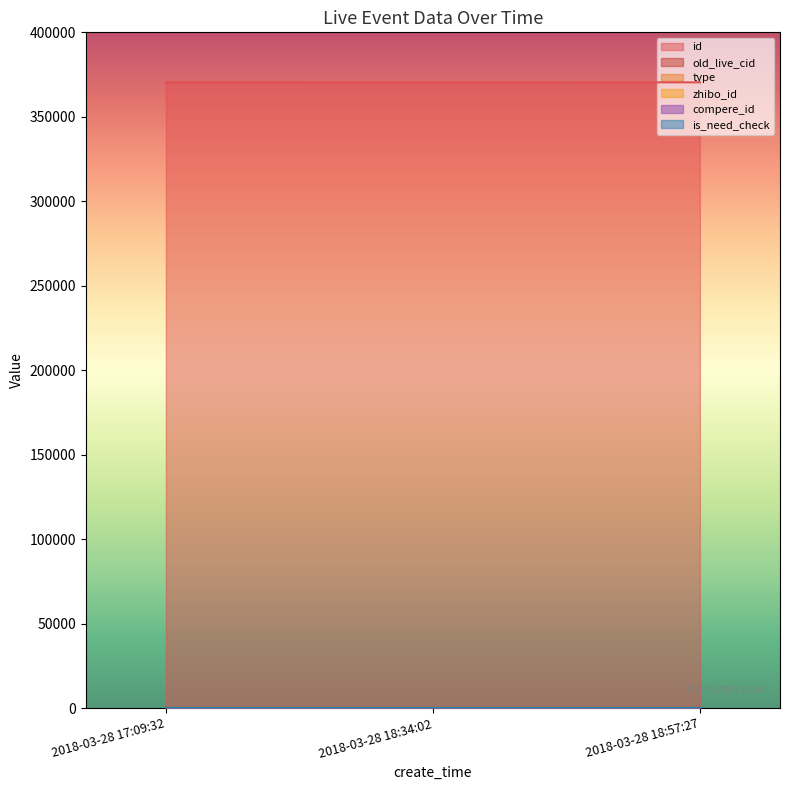

Rank the series by their maximum value, from highest to lowest.

id, zhibo_id, type, old_live_cid, compere_id, is_need_check